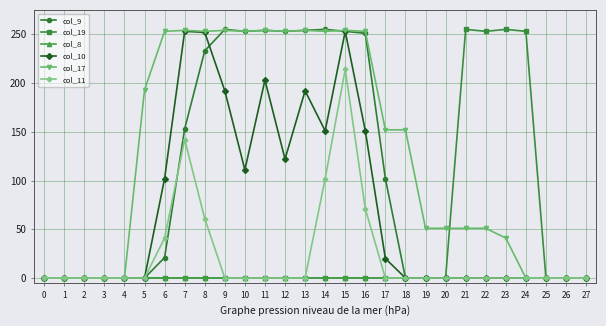

Between 0 and 9, which series saw the biggest shift?

col_9